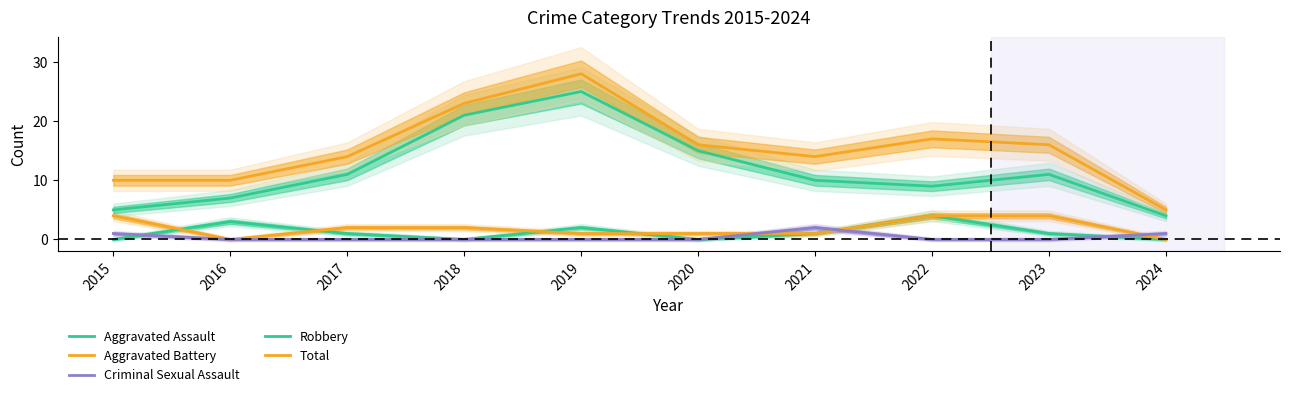

Which has a higher value, 2023 or 2020?

2023